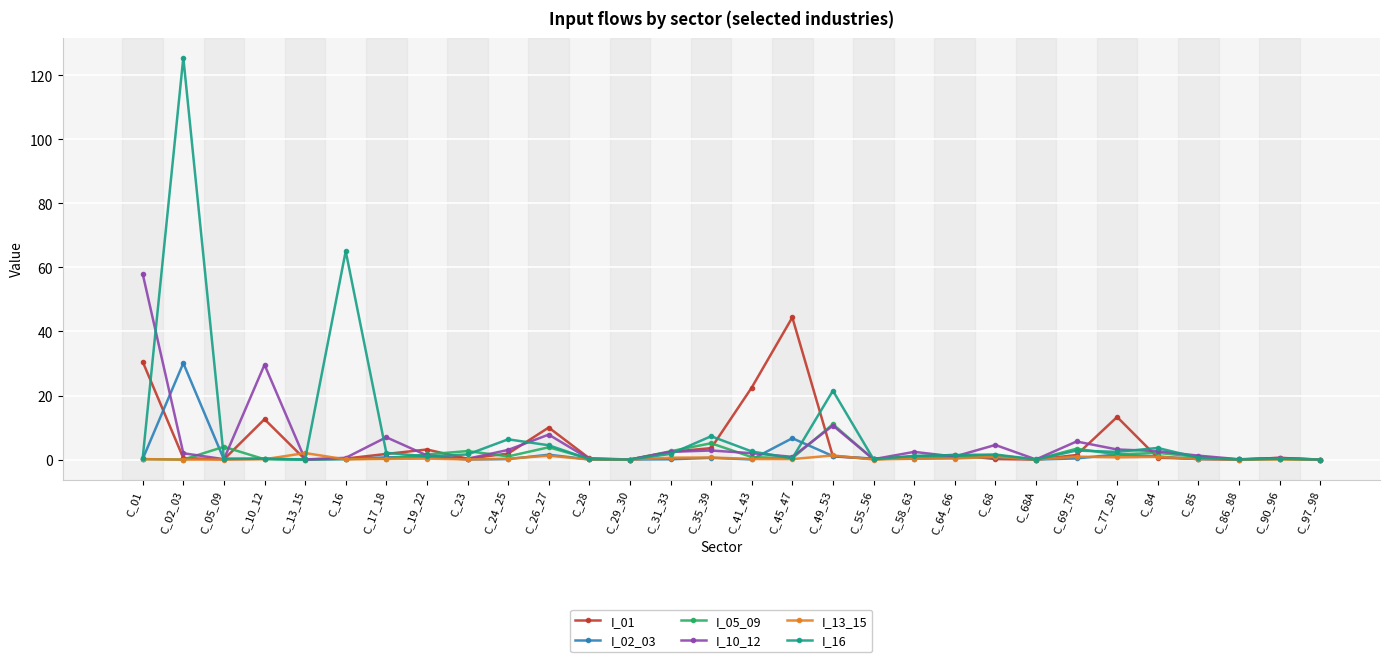

Where does the I_10_12 series first go above 1?

C_01